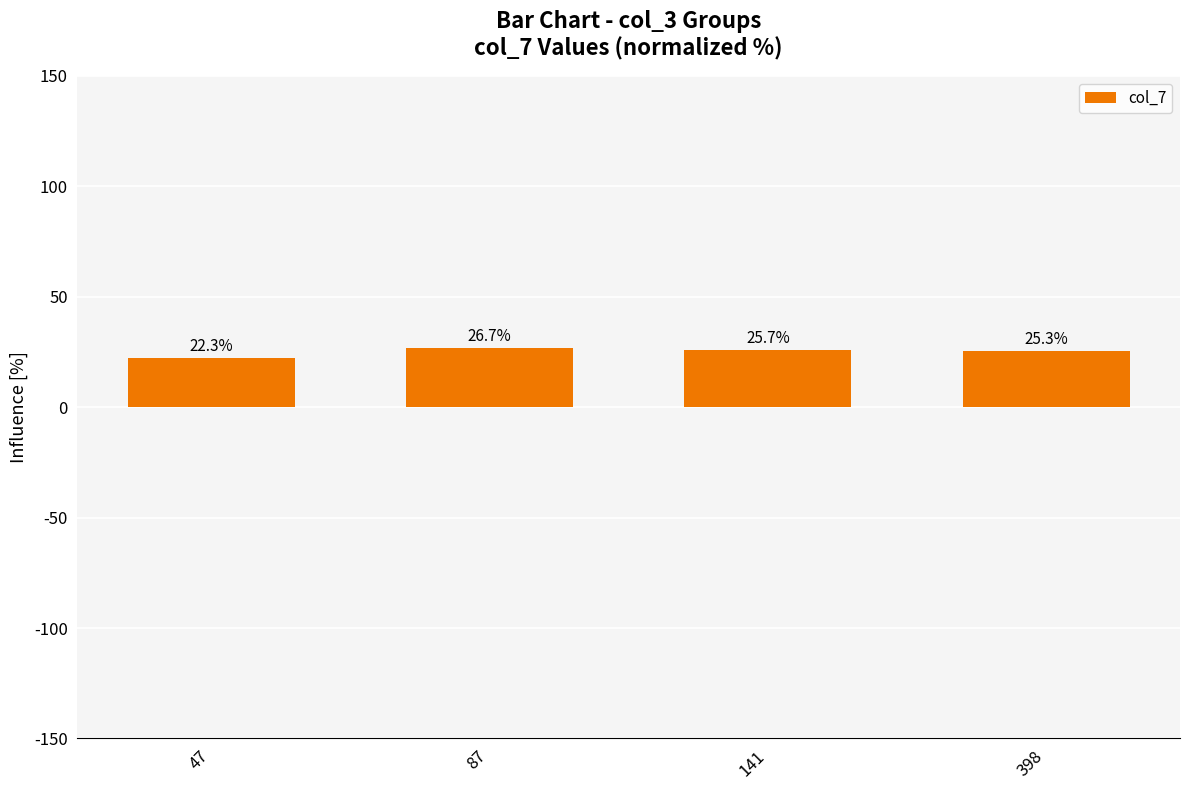

What is the greatest value displayed?

26.7